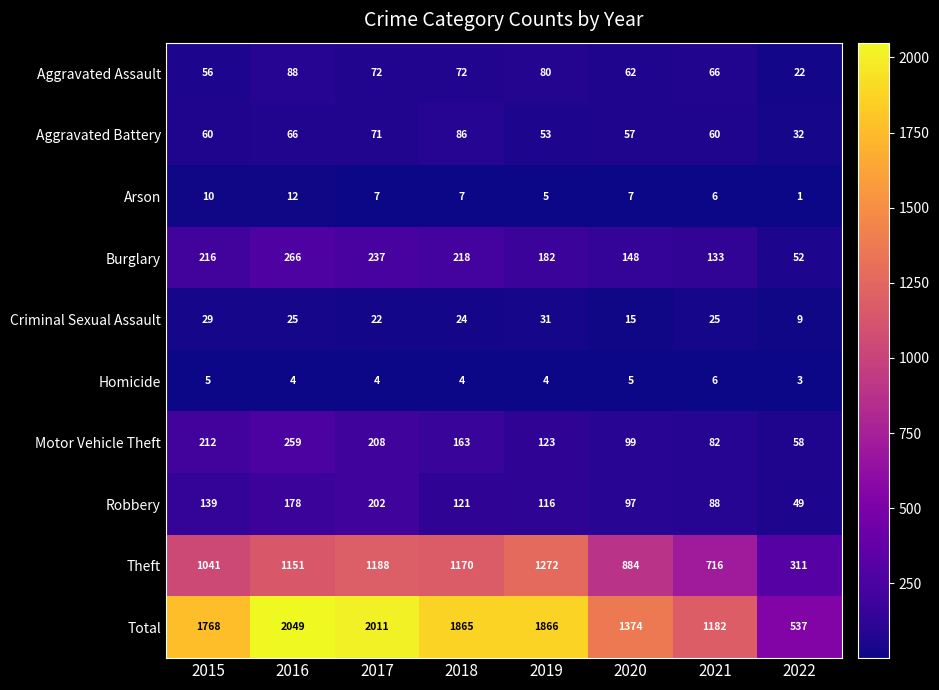

What is the maximum value shown in the chart?

2049